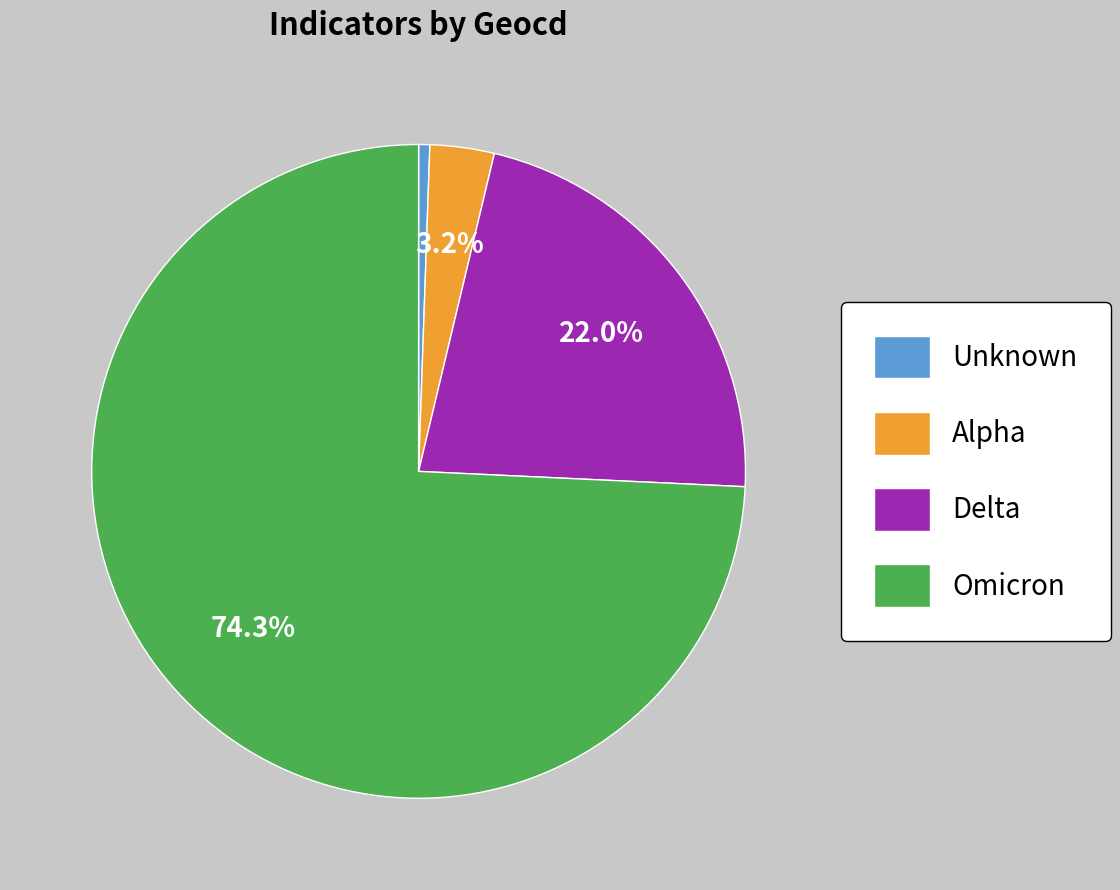

Is Omicron the majority of the pie?

Yes